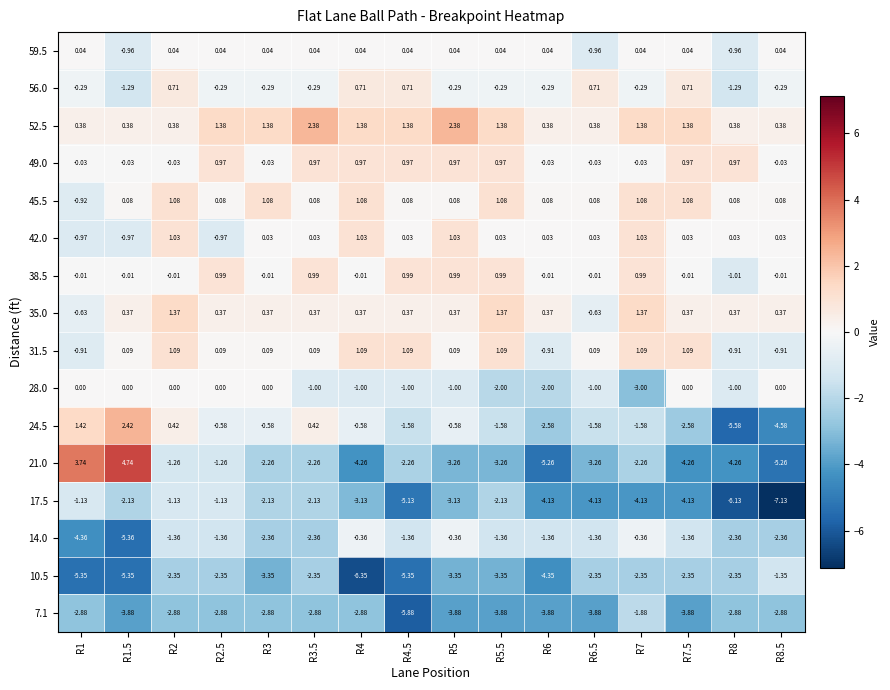

Which series has the widest spread of values?

21.0